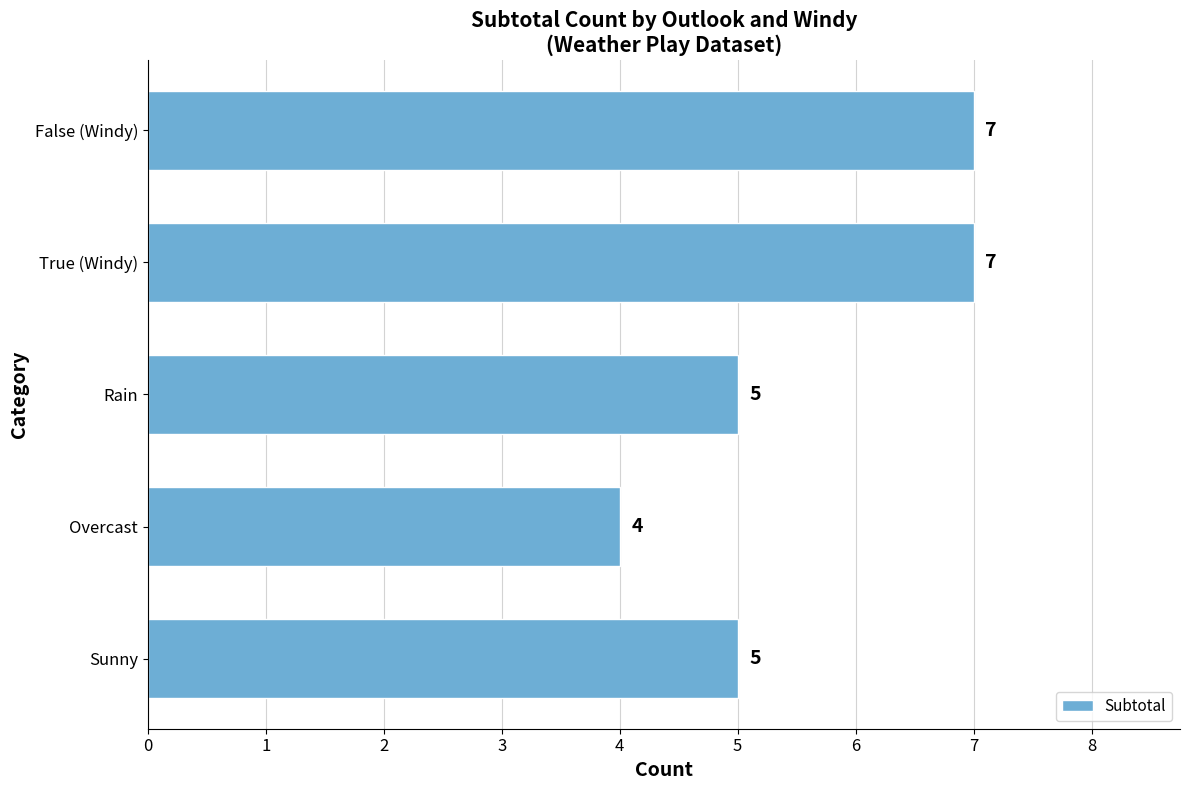

Count the values in the range 5 to 7.

4